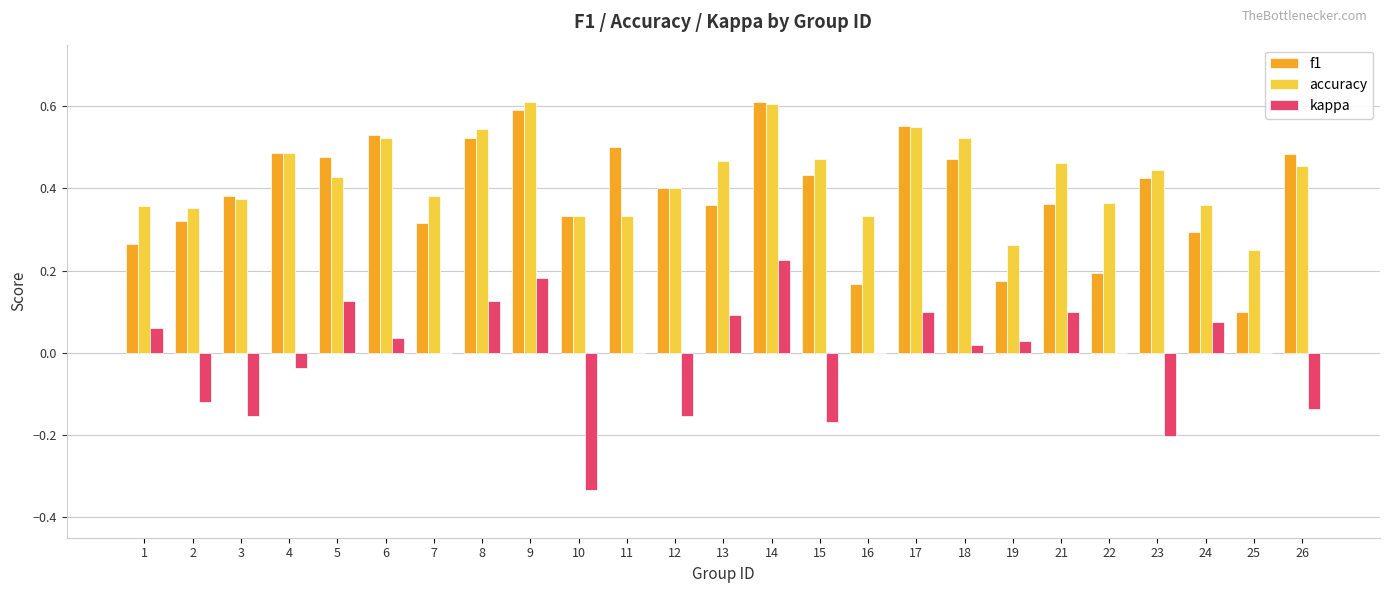

What is the total value across all series at 18?

1.0